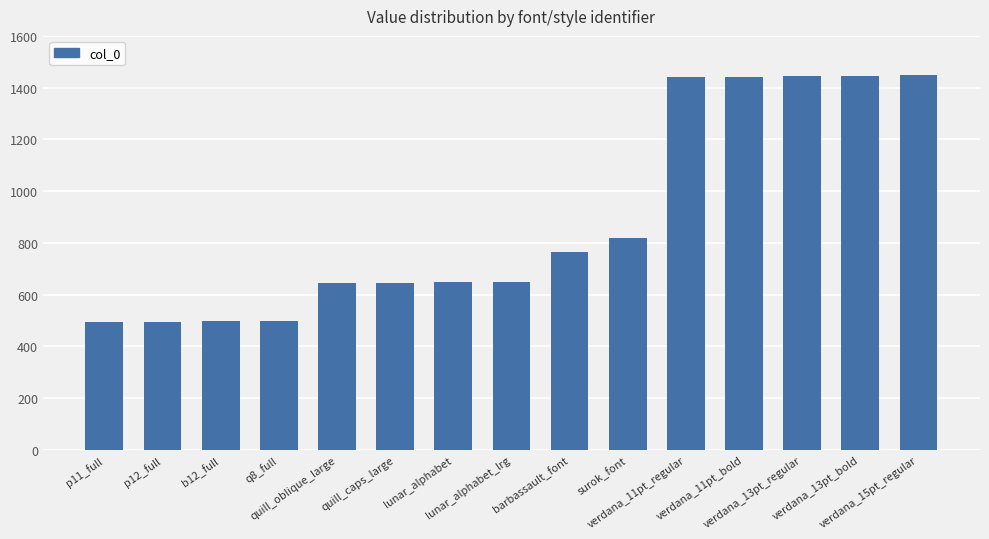

Count the number of categories in the chart.

15